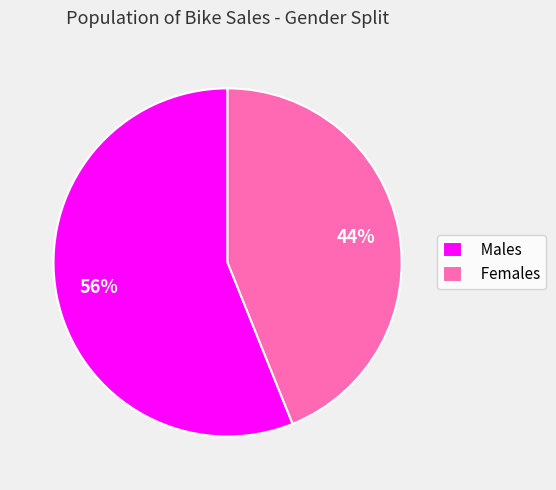

Is the sum of Females and Males greater than half?

Yes